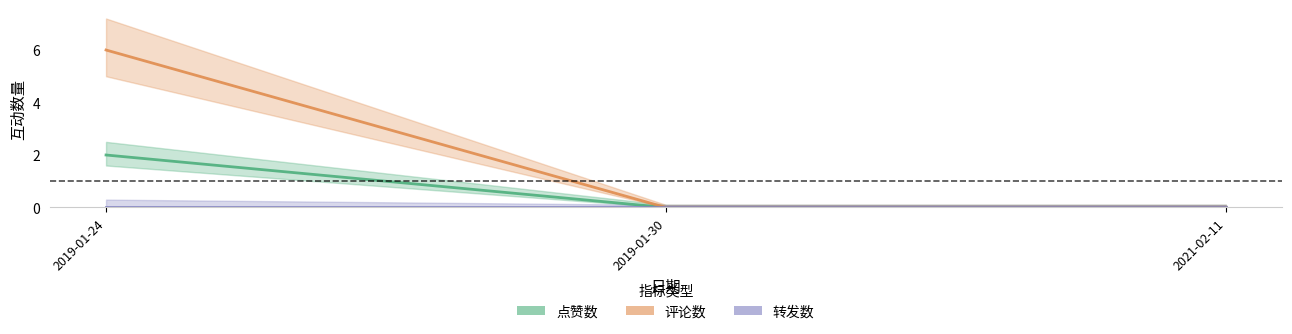

Count the number of categories in the chart.

3